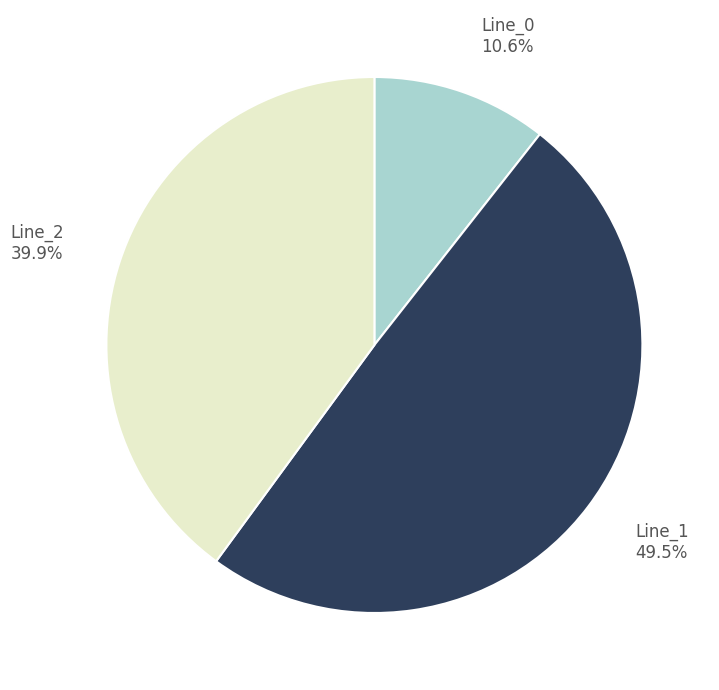

To the nearest percent, what is the difference between the largest and smallest slice percentages?

39%